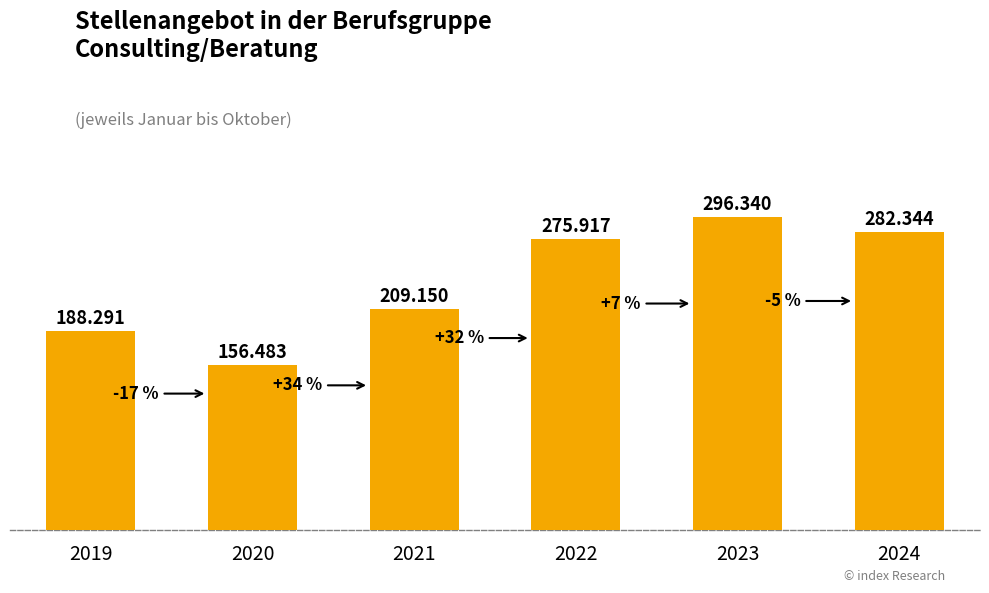

What is the difference between the maximum and minimum values?

139857